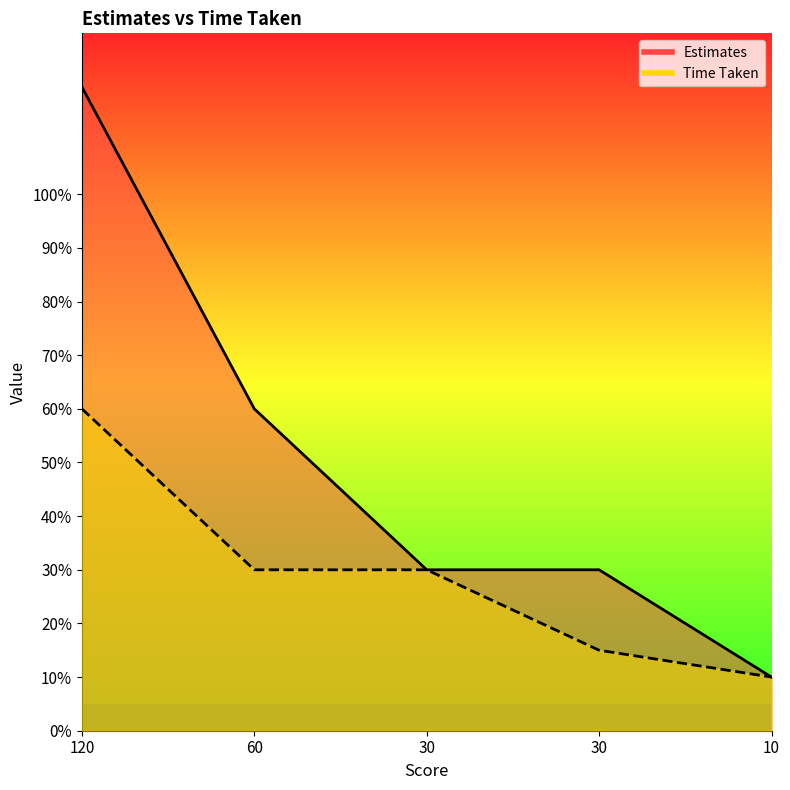

What is the maximum value for Estimates?

120